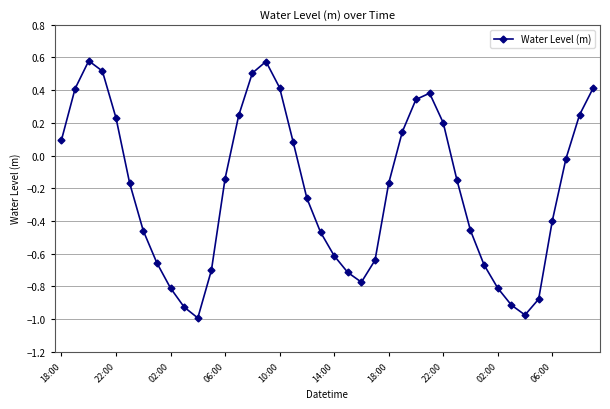

What is the sum of all values?

-8.4